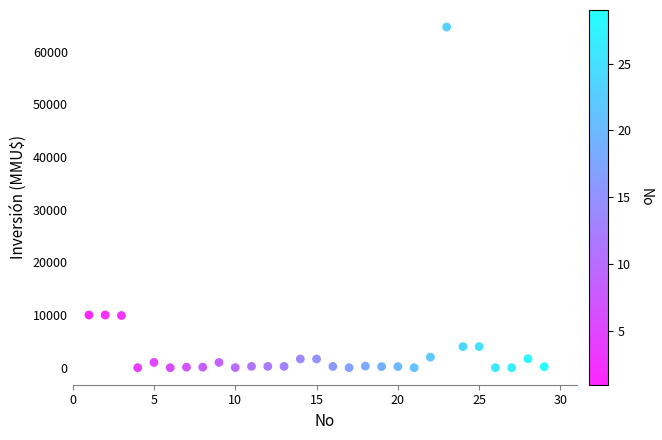

What is the range of X values (max minus min)?

28